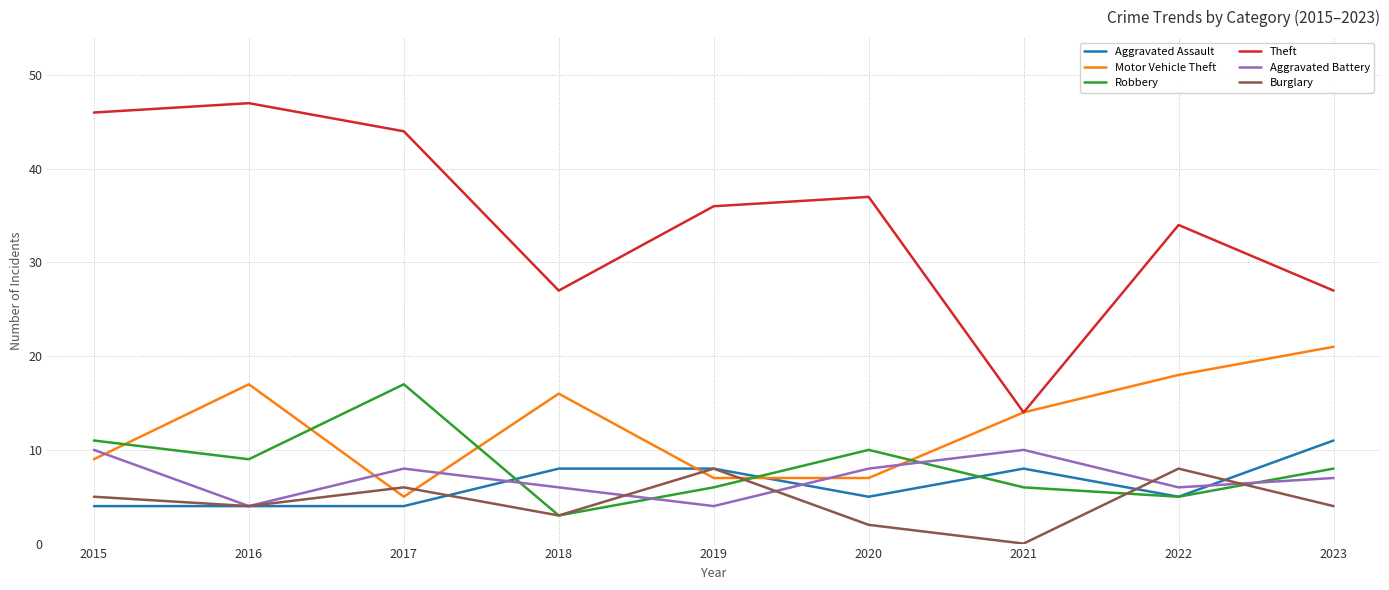

How many interior local peaks does the Robbery series have?

2